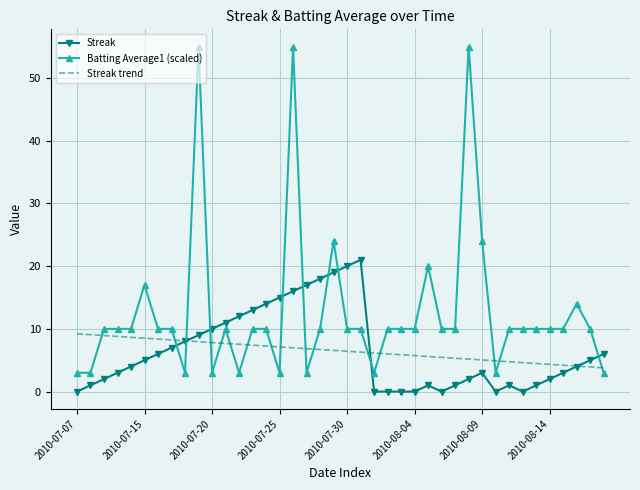

Rank the series by their maximum value, from lowest to highest.

Streak trend, Streak, Batting Average1 (scaled)